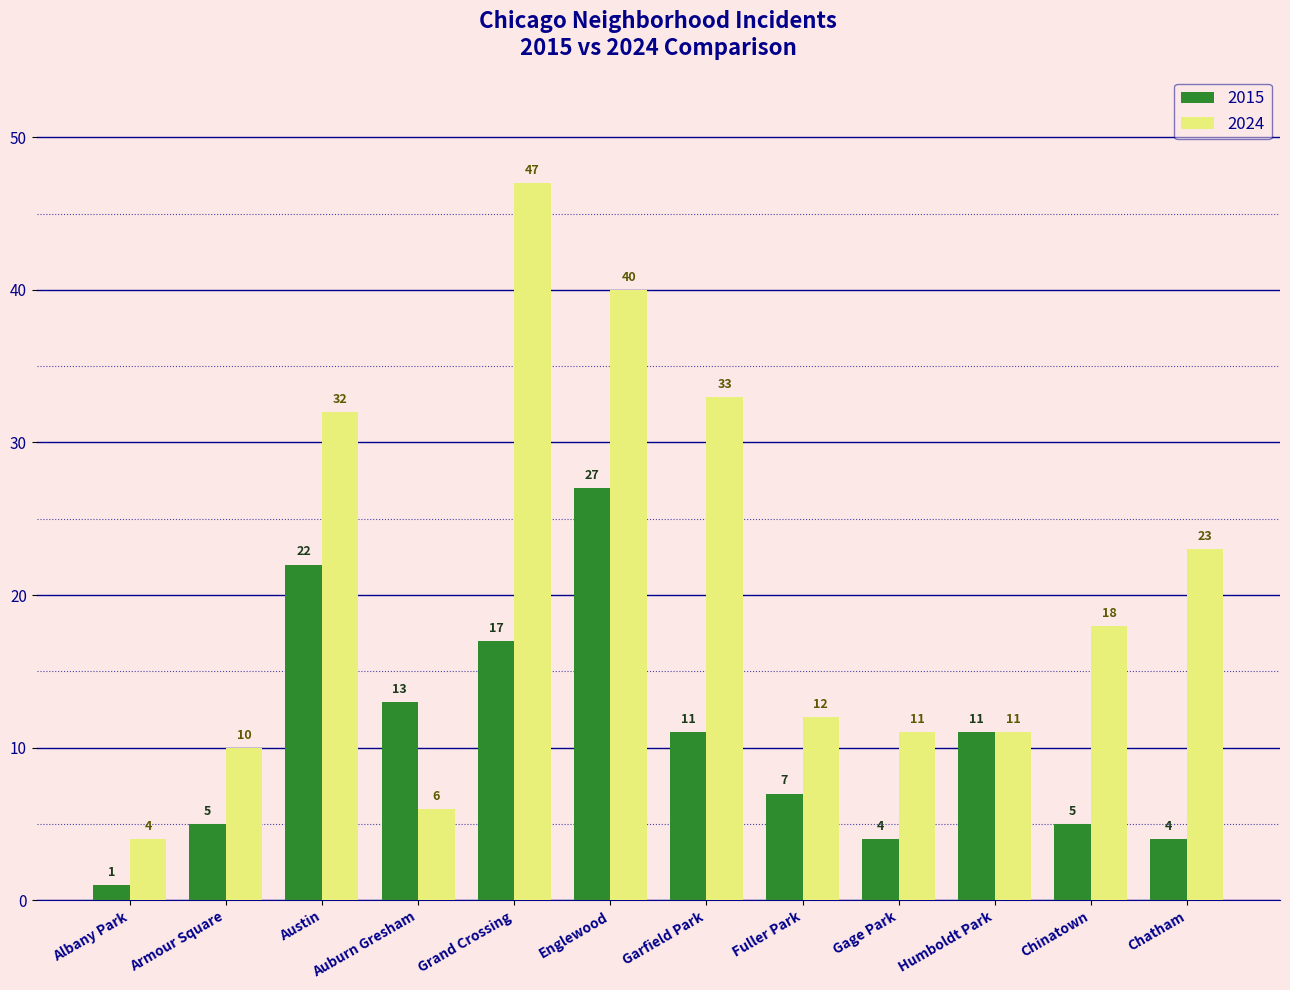

Rank the series by their average value, from lowest to highest.

2015, 2024